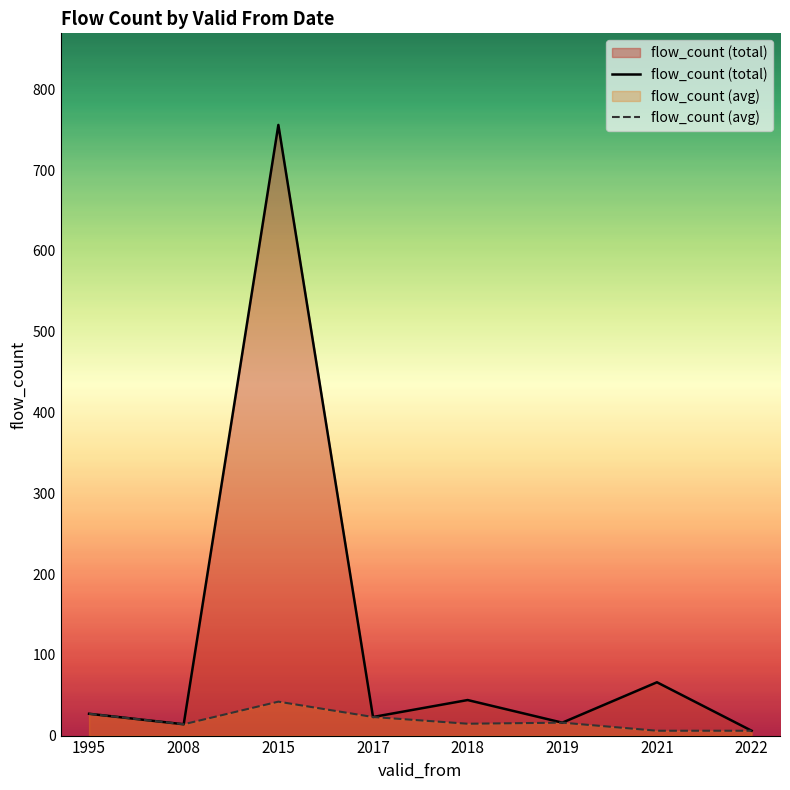

Where is flow_count (avg) nearest to the value 24?

2017